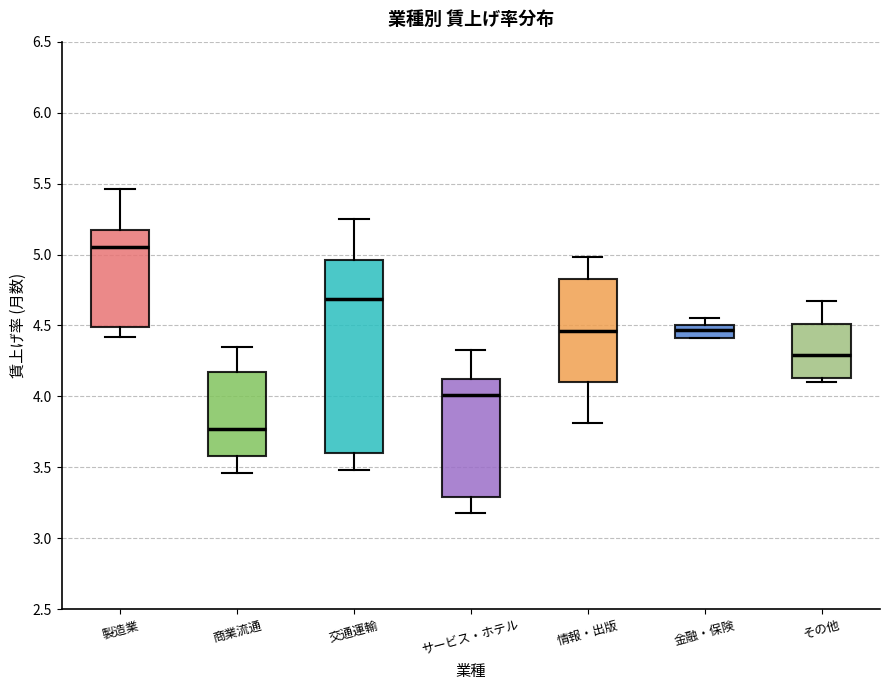

Which box has the lowest median line?

商業流通